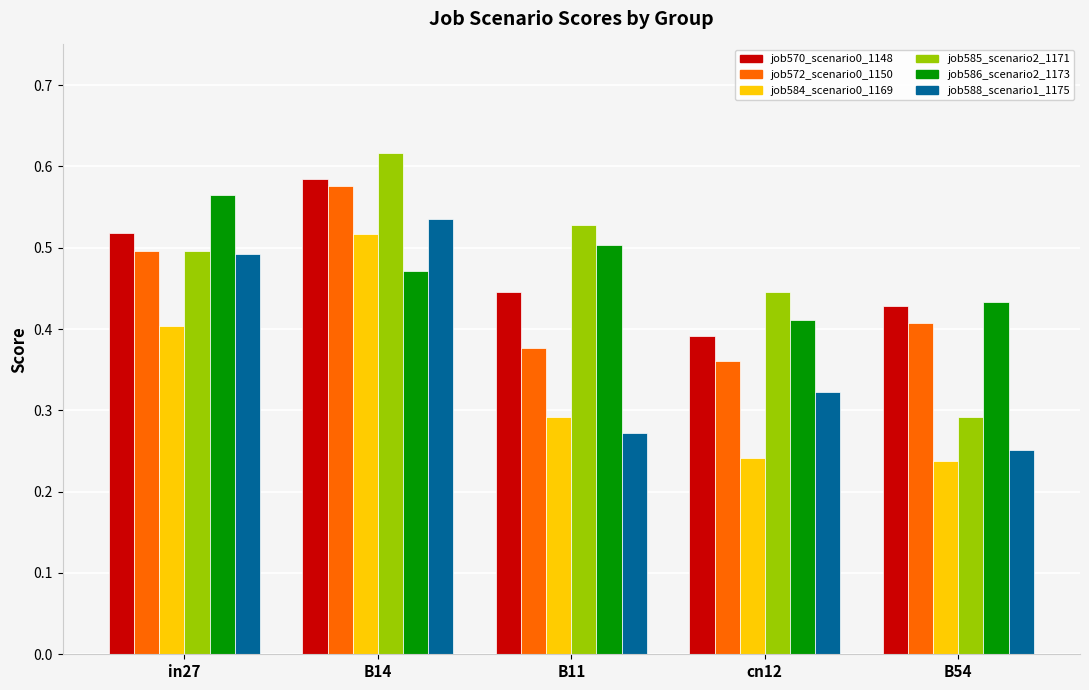

Where is job586_scenario2_1173 nearest to the value 0?

cn12